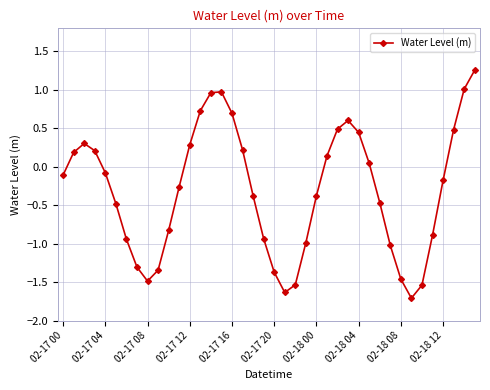

What is the value of the 21st point from the left?

-1.4